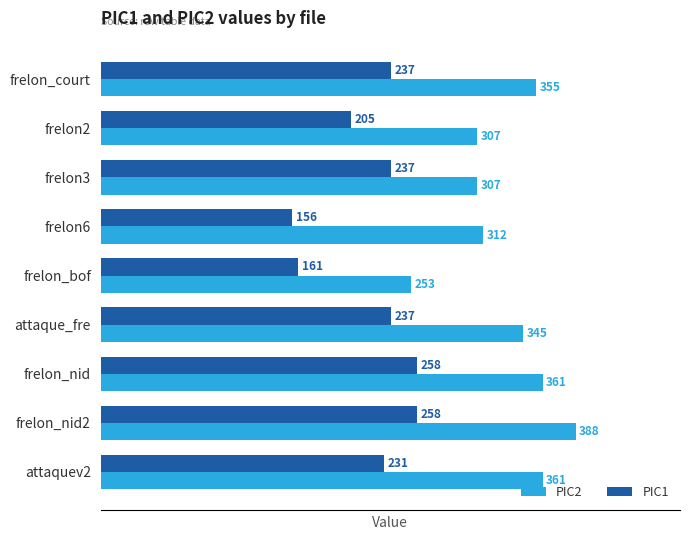

Which label corresponds to the largest value in the chart?

frelon_nid2